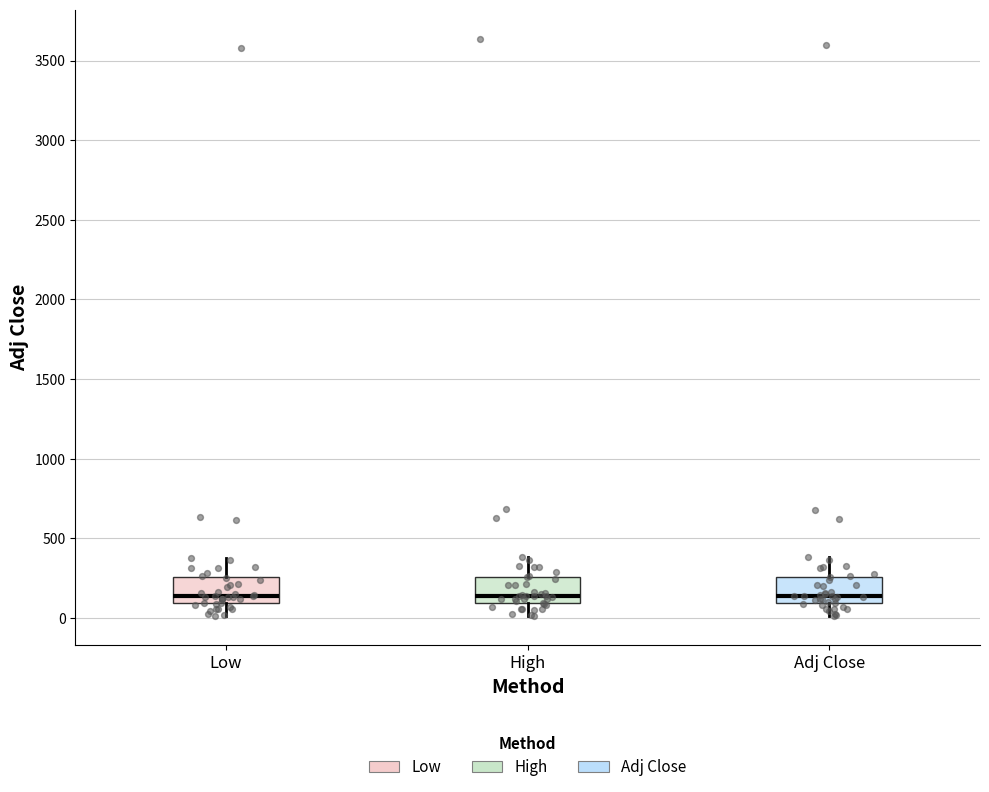

Reading left to right, transcribe this box plot: for each box, give where its median line is, the range the box spans, and where its two whiskers end, as read against the y-axis. The values are not printed on the chart, so give them approximately, as read against the axis.

Low: median 150, box 100 to 250, whiskers 0 to 400
High: median 150, box 100 to 250, whiskers 0 to 400
Adj Close: median 150, box 100 to 250, whiskers 0 to 400